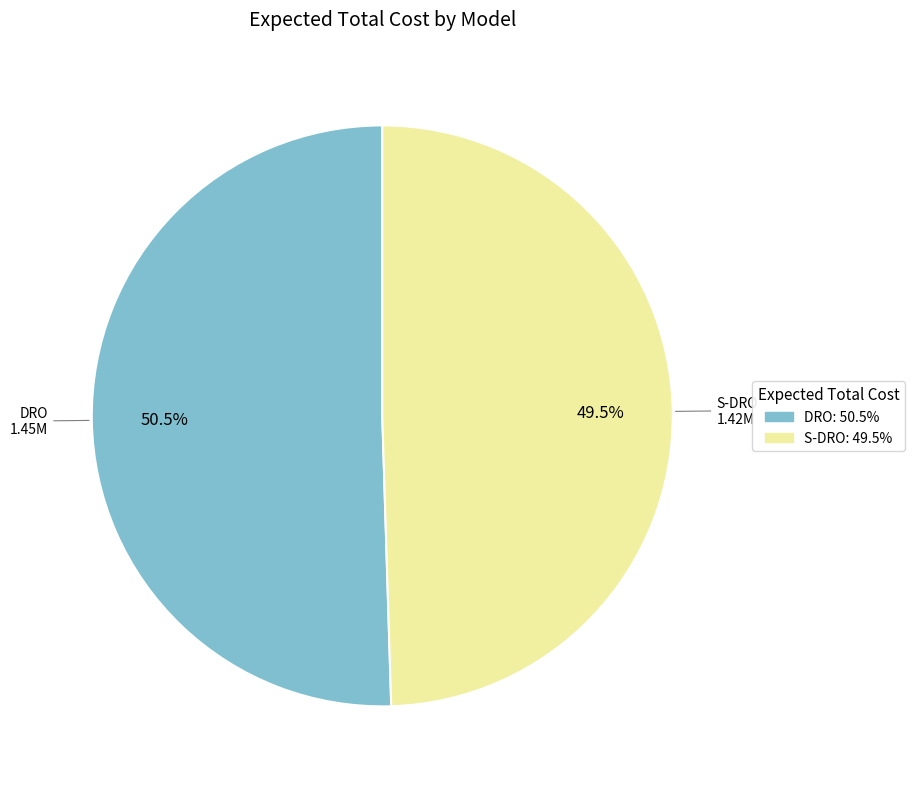

Count the number of slices in the pie.

2